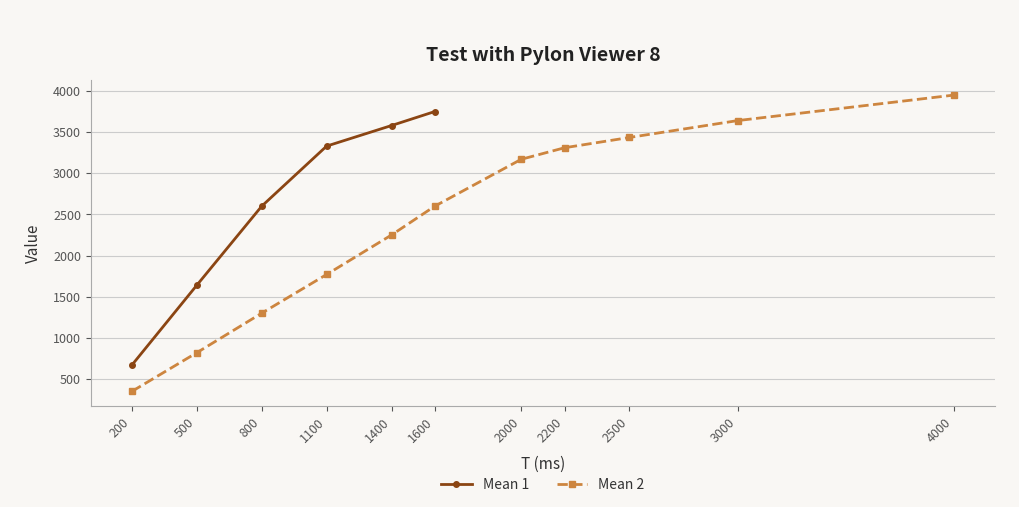

What is the value of the Mean 1 point at the 6th from the left?

3750